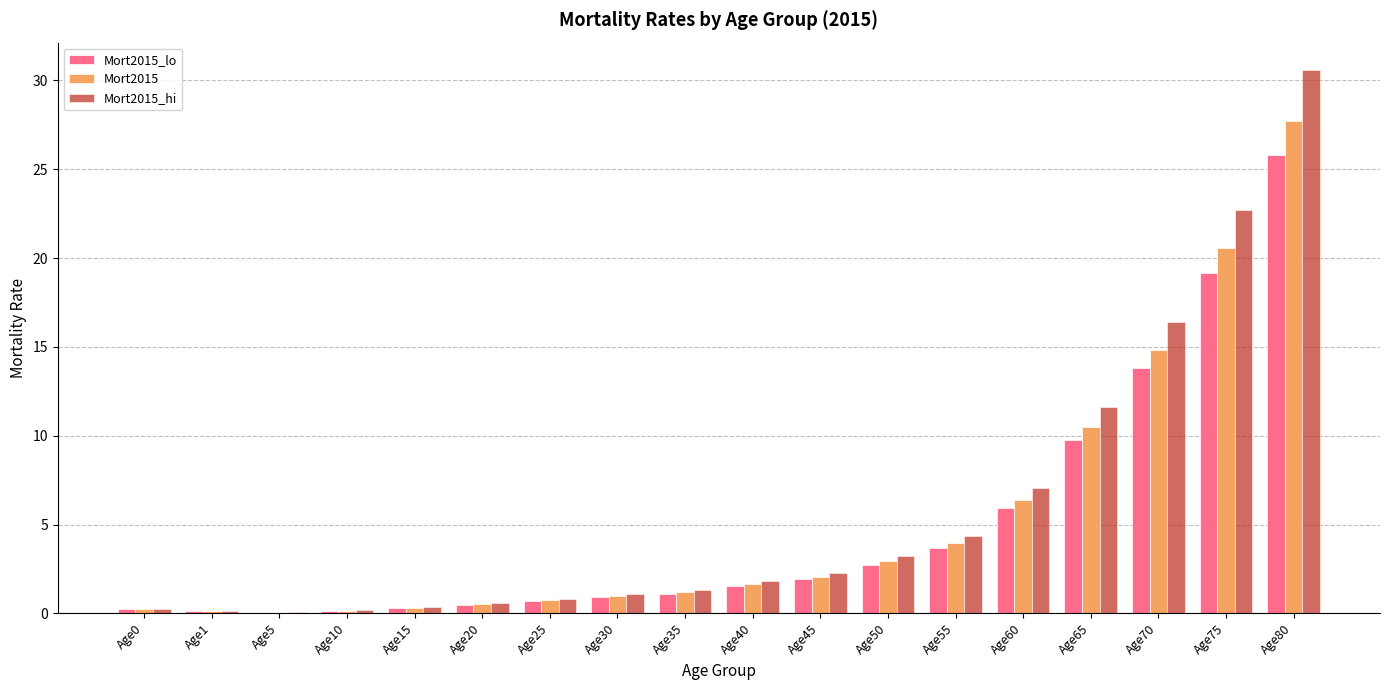

At which category is the sum across all series the highest?

Age80